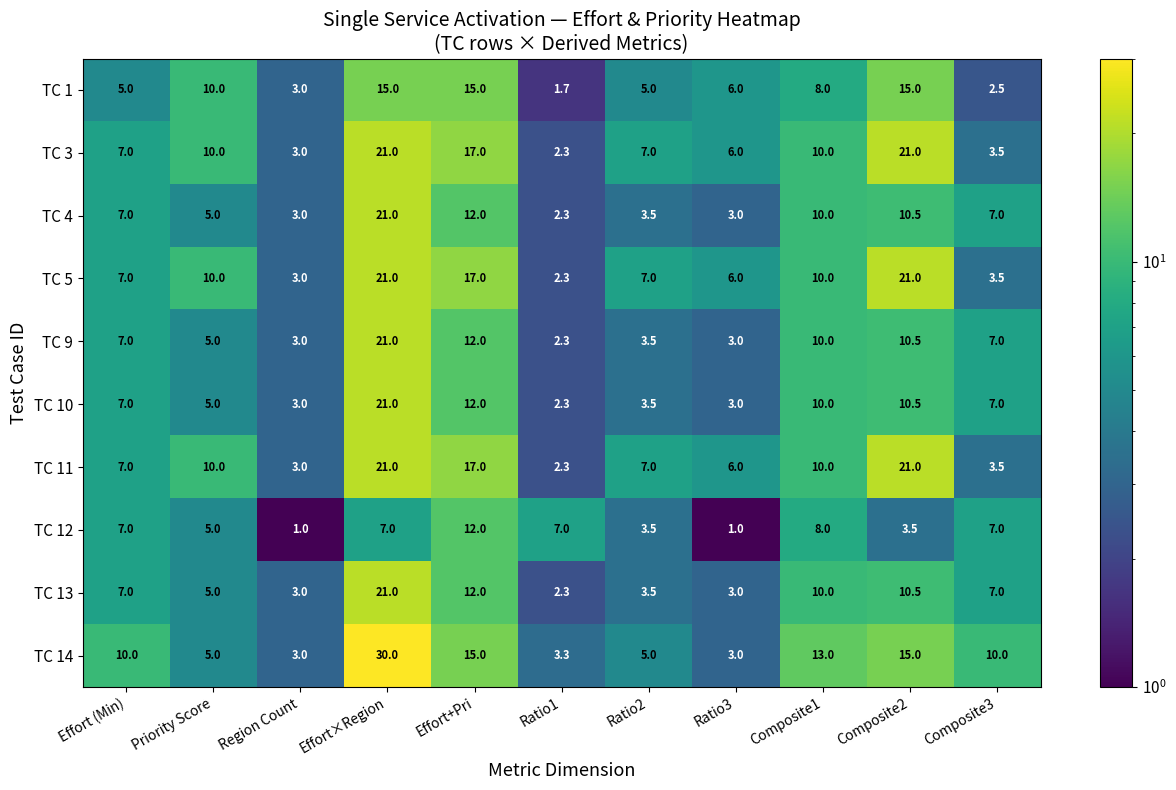

What is the average value of the TC 4 series?

7.7